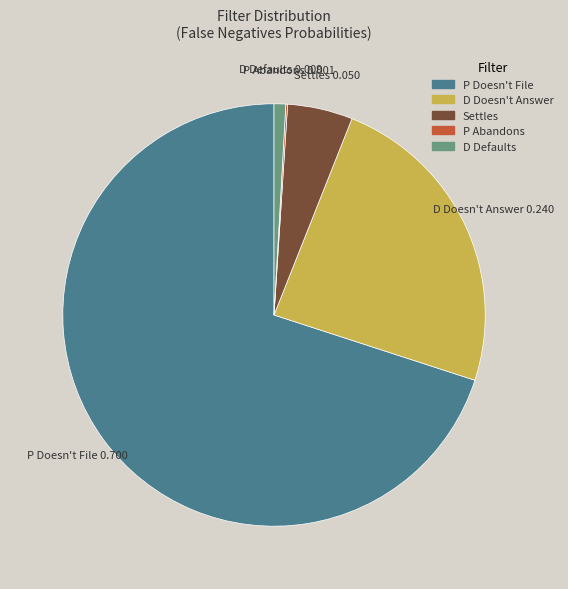

Between P Doesn't File and D Doesn't Answer, which is larger?

P Doesn't File